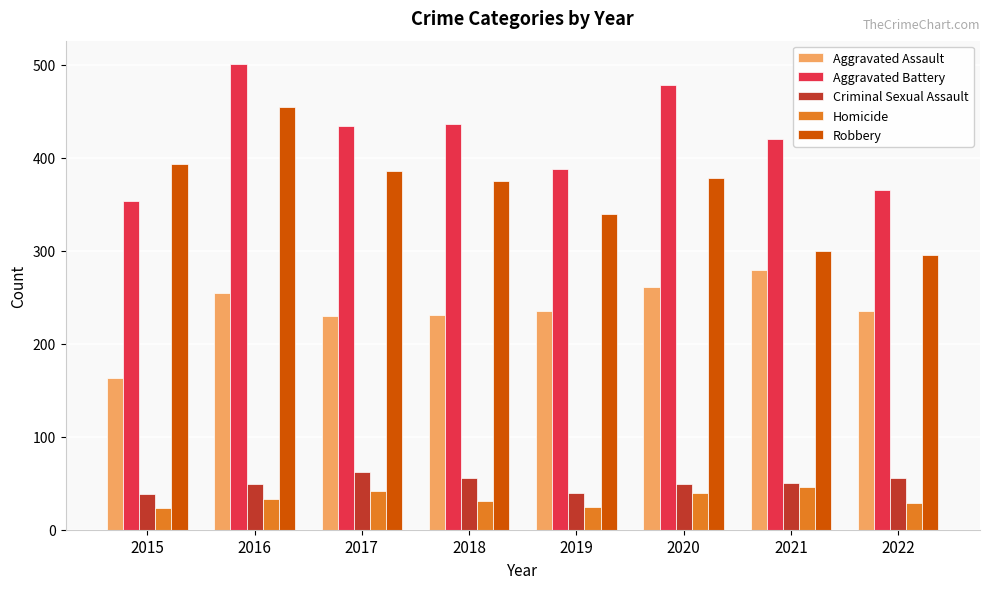

What is the value of the Criminal Sexual Assault bar at the 7th from the left?

50